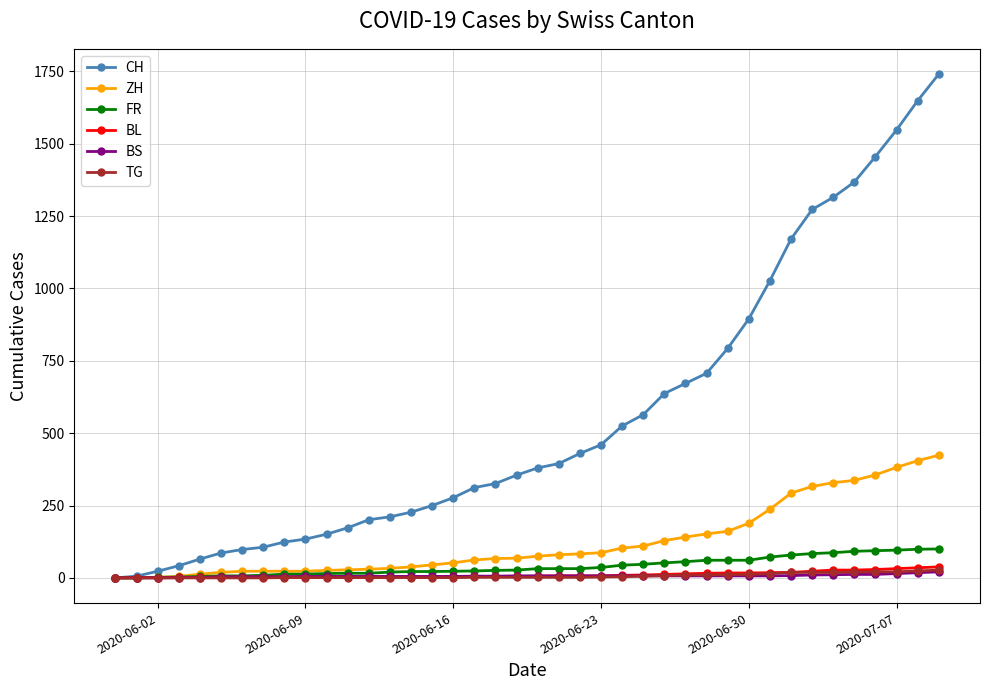

Which series has the widest spread of values?

CH